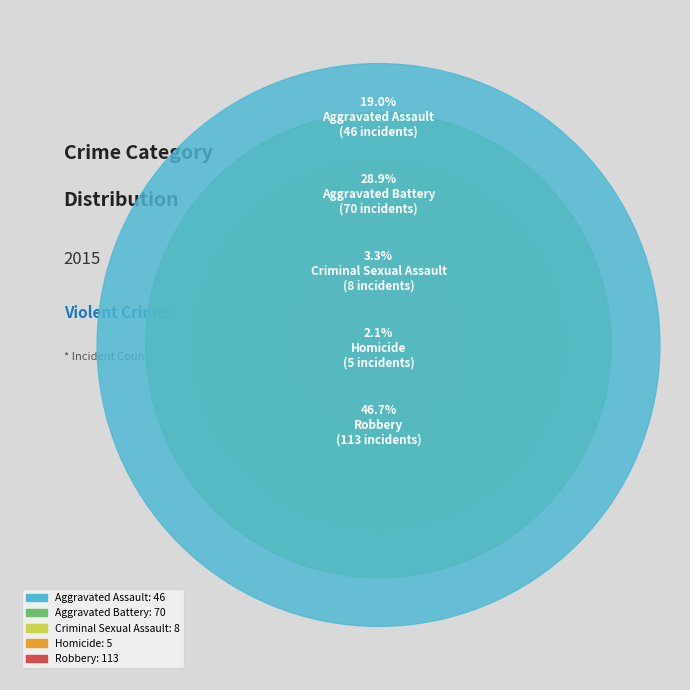

What is the change in value from Homicide to Robbery?

+108